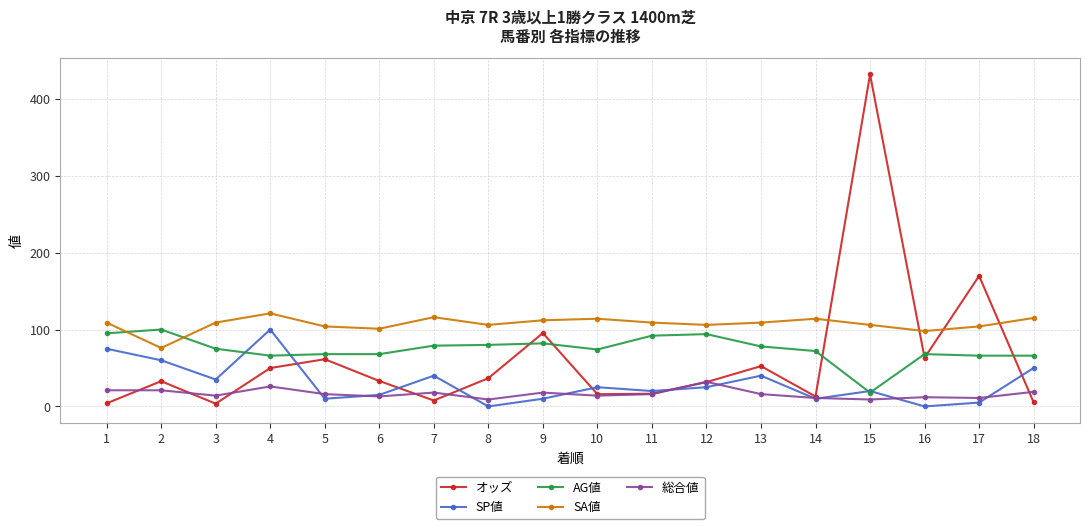

Which series changed the most between 1 and 10?

SP値